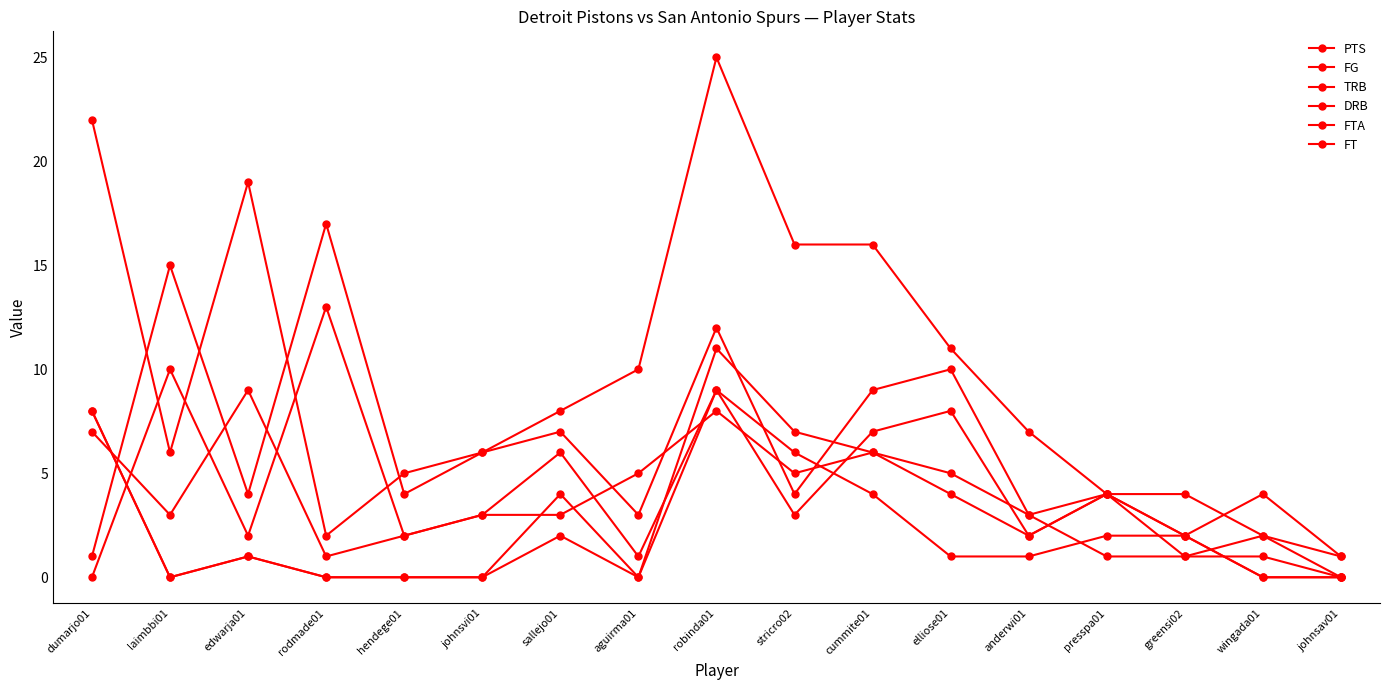

How many series are shown in this chart?

6